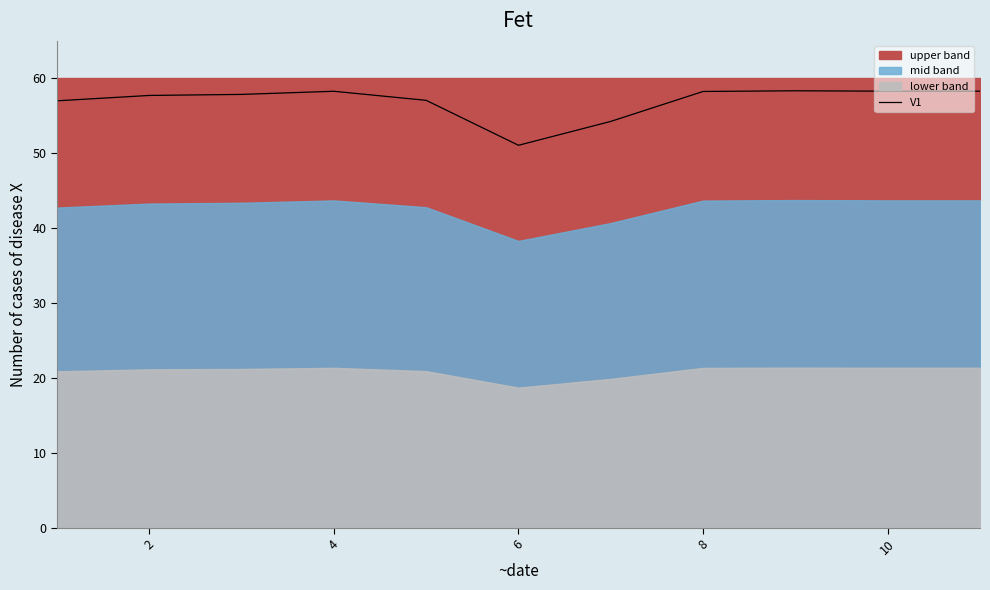

How many points are lower than both their immediate neighbors (excluding endpoints)?

2